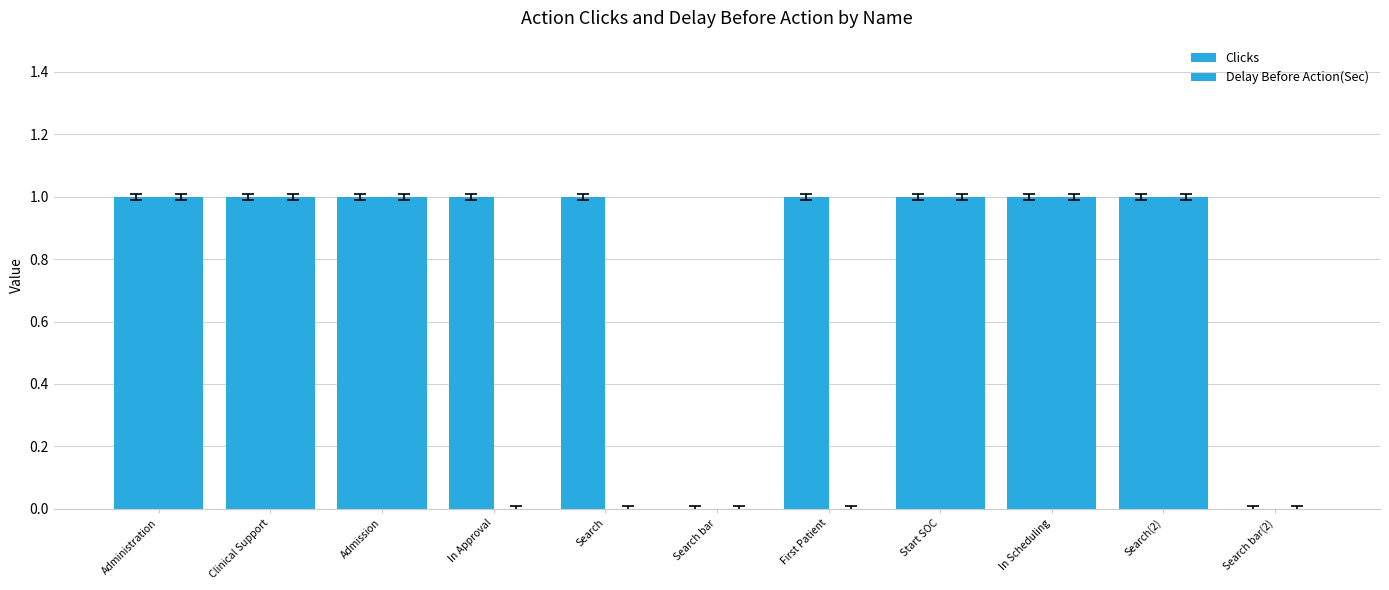

How many groups of bars are there?

11